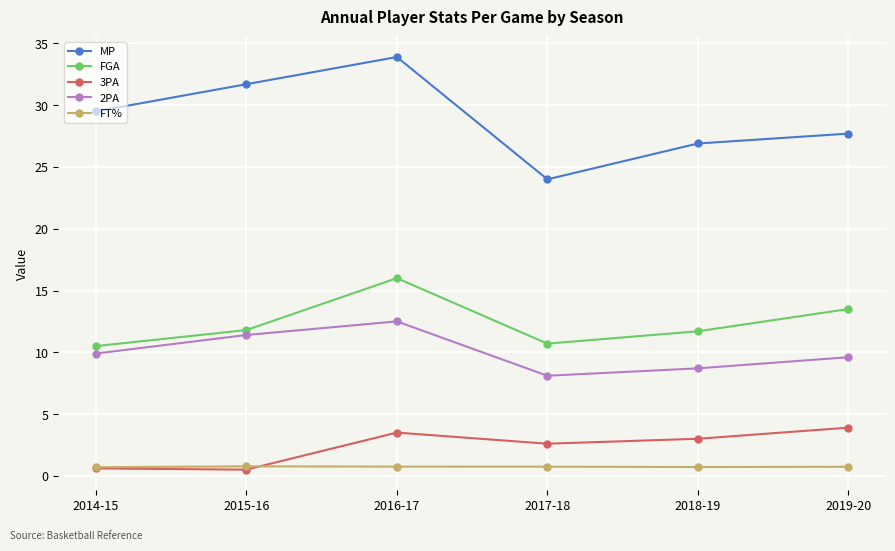

True or false: FGA and FT% intersect in this chart.

False